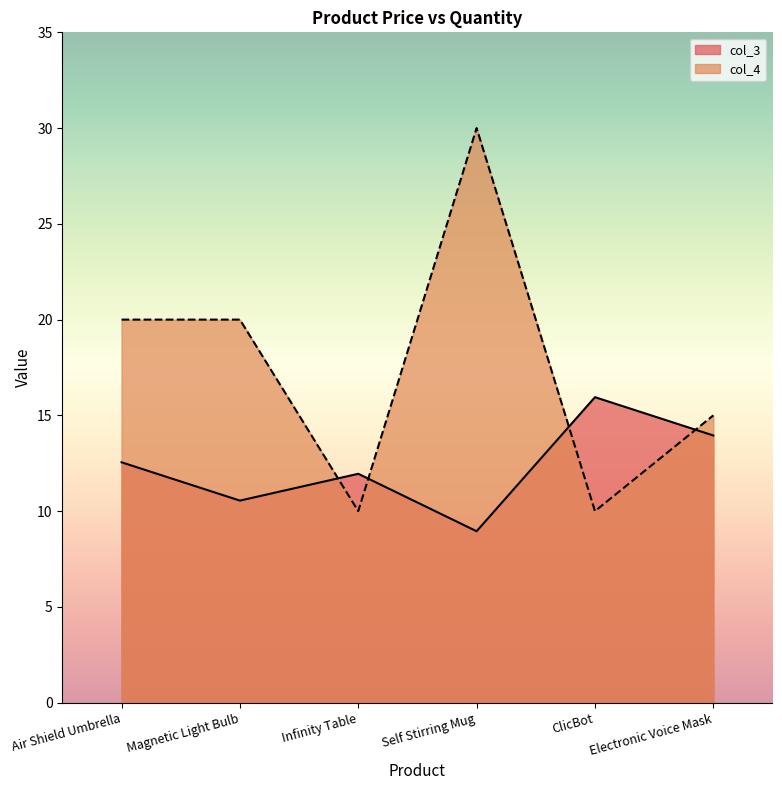

How many values in the col_4 series exceed 20?

1